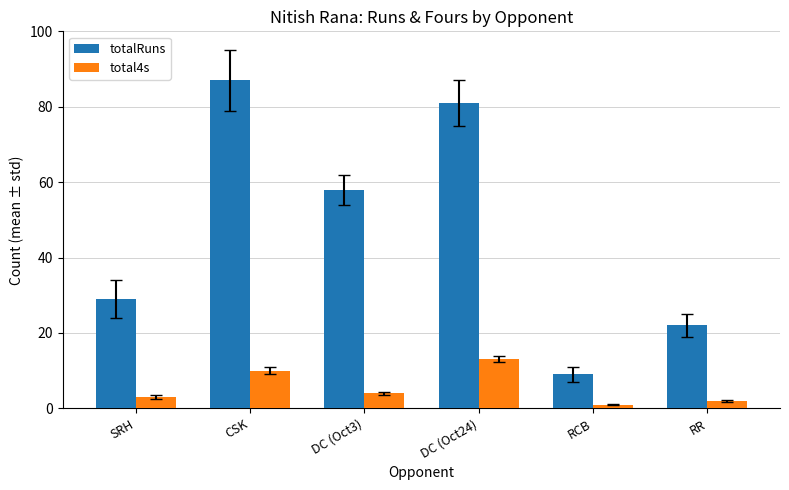

What is the difference between the highest and lowest values at DC (Oct3)?

54